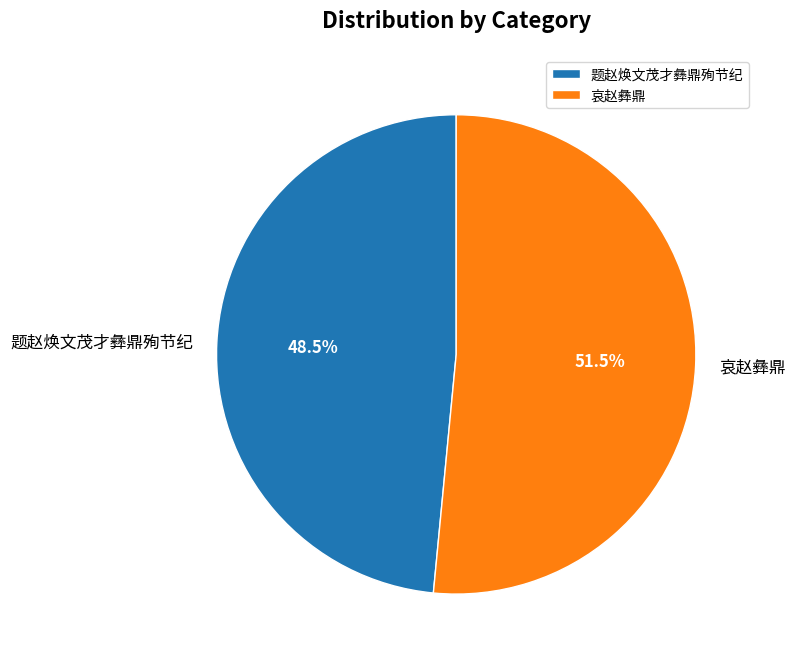

What portion of the pie excludes 哀赵彝鼎?

48.5%